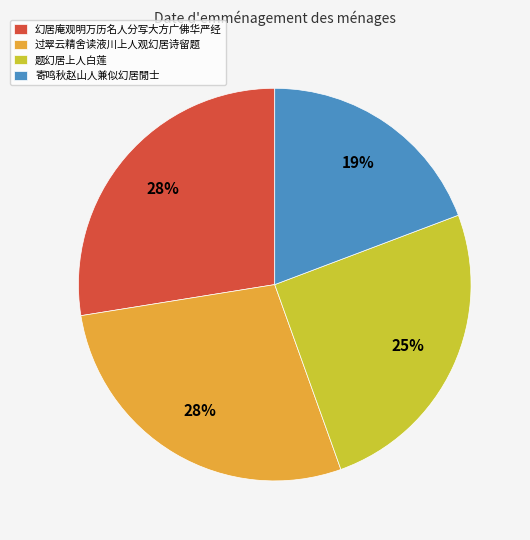

Is there any slice that represents more than half of the pie?

No